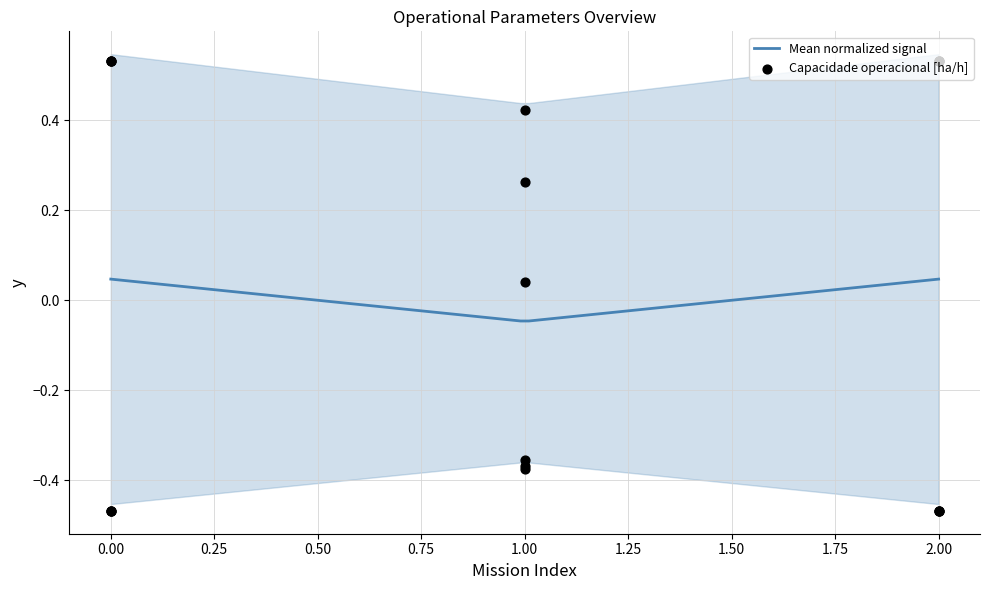

Which series reaches the minimum Y coordinate?

Capacidade operacional [ha/h]